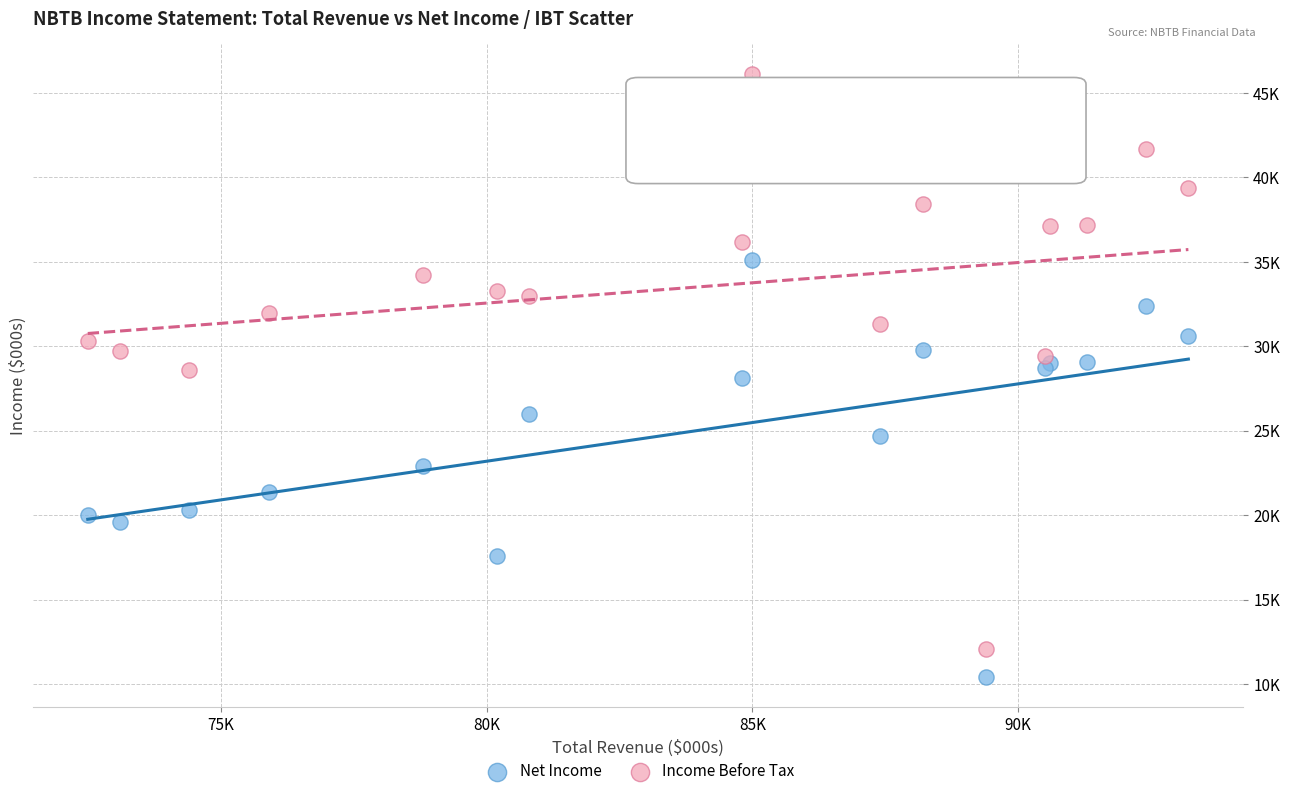

Which series reaches the minimum Y coordinate?

Net Income